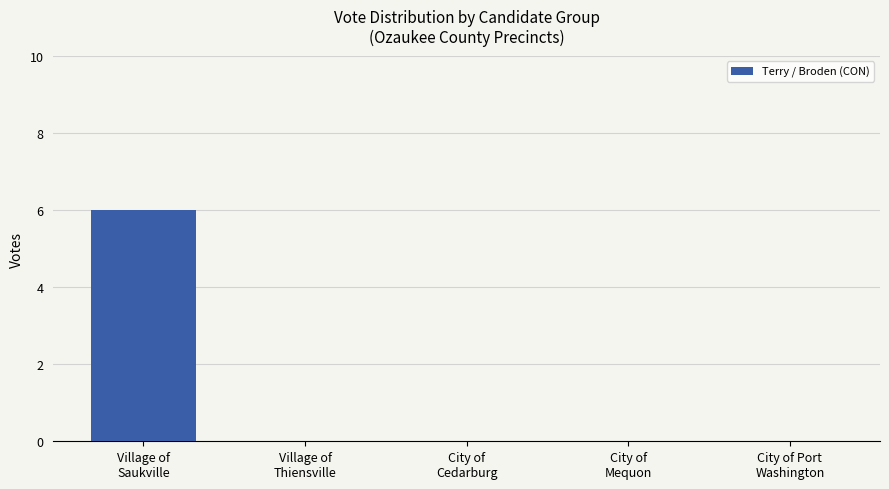

The value at City of
Mequon is -3. True or false?

False